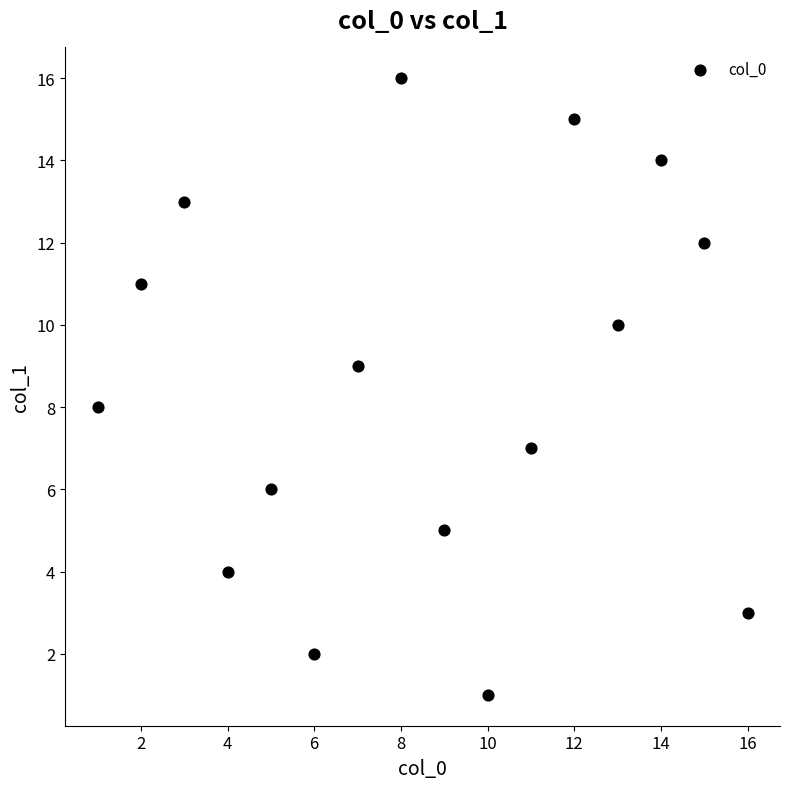

What is the range of Y values (max minus min)?

15